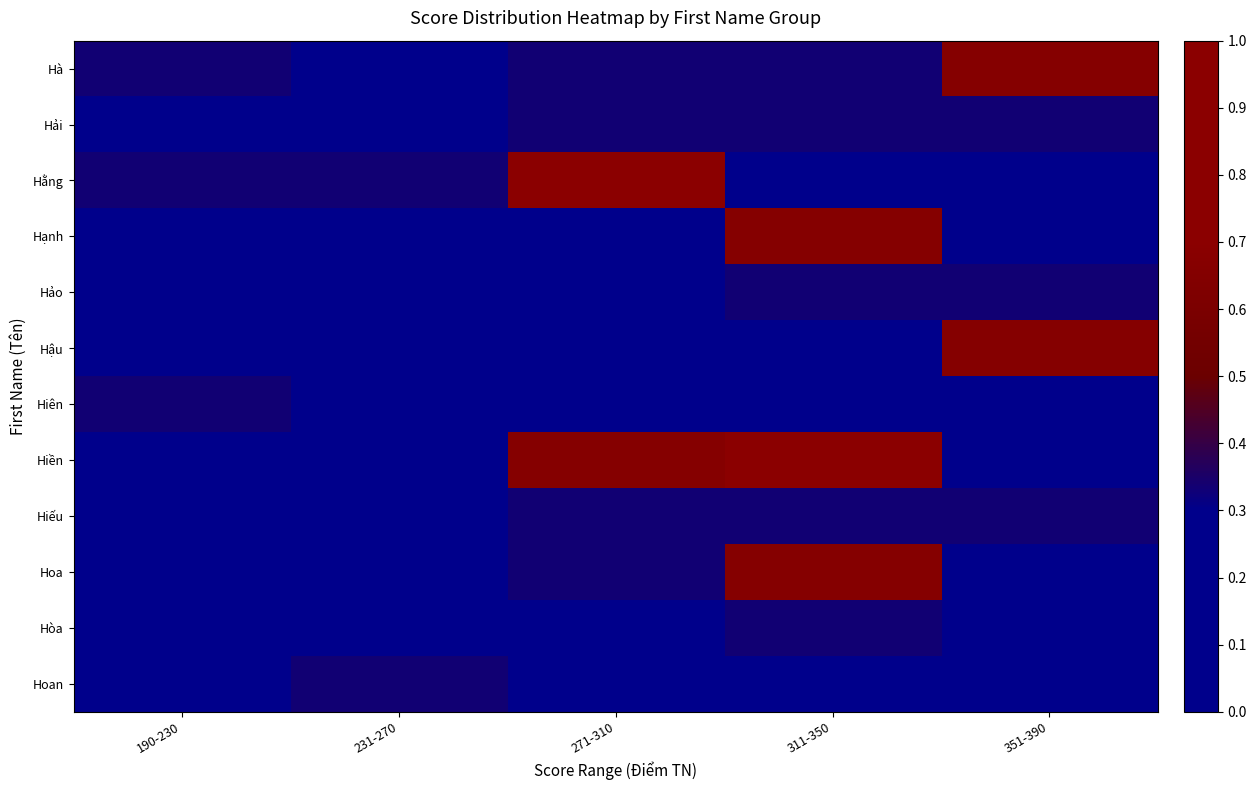

Reading left to right, what are all the values shown in this chart?

Hà: 190-230=0.3	231-270=0.0	271-310=0.3	311-350=0.3	351-390=0.7
Hải: 190-230=0.0	231-270=0.0	271-310=0.3	311-350=0.3	351-390=0.3
Hằng: 190-230=0.3	231-270=0.3	271-310=1.0	311-350=0.0	351-390=0.0
Hạnh: 190-230=0.0	231-270=0.0	271-310=0.0	311-350=0.7	351-390=0.0
Hảo: 190-230=0.0	231-270=0.0	271-310=0.0	311-350=0.3	351-390=0.3
Hậu: 190-230=0.0	231-270=0.0	271-310=0.0	311-350=0.0	351-390=0.7
Hiên: 190-230=0.3	231-270=0.0	271-310=0.0	311-350=0.0	351-390=0.0
Hiền: 190-230=0.0	231-270=0.0	271-310=0.7	311-350=1.0	351-390=0.0
Hiếu: 190-230=0.0	231-270=0.0	271-310=0.3	311-350=0.3	351-390=0.3
Hoa: 190-230=0.0	231-270=0.0	271-310=0.3	311-350=0.7	351-390=0.0
Hòa: 190-230=0.0	231-270=0.0	271-310=0.0	311-350=0.3	351-390=0.0
Hoan: 190-230=0.0	231-270=0.3	271-310=0.0	311-350=0.0	351-390=0.0